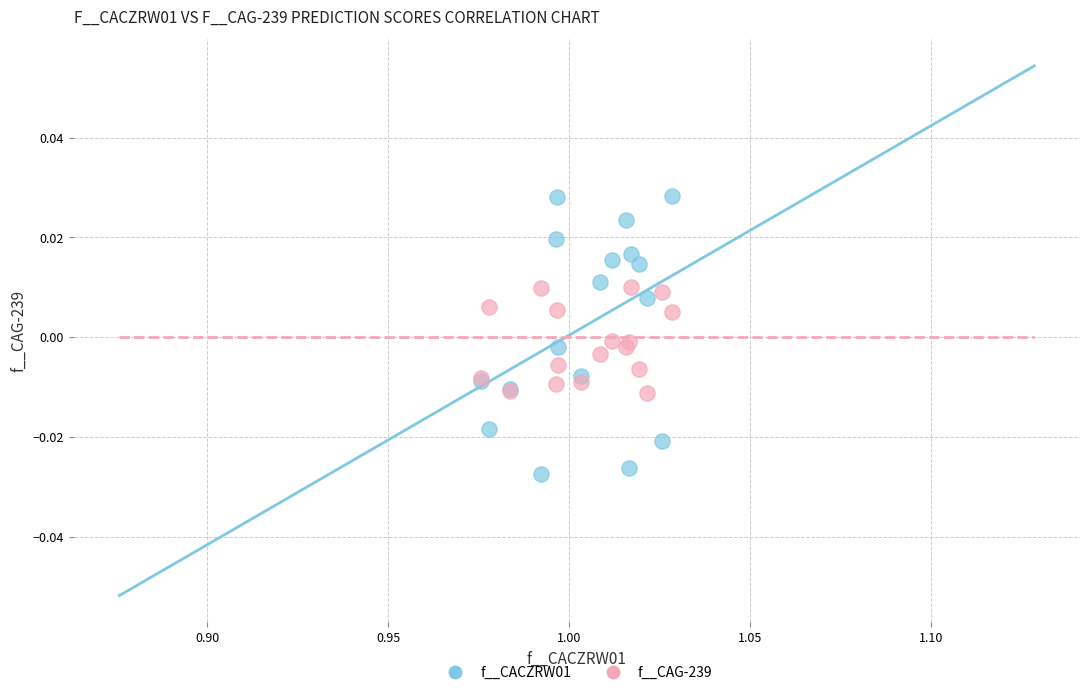

Which series contains the lowest Y value?

f__CACZRW01